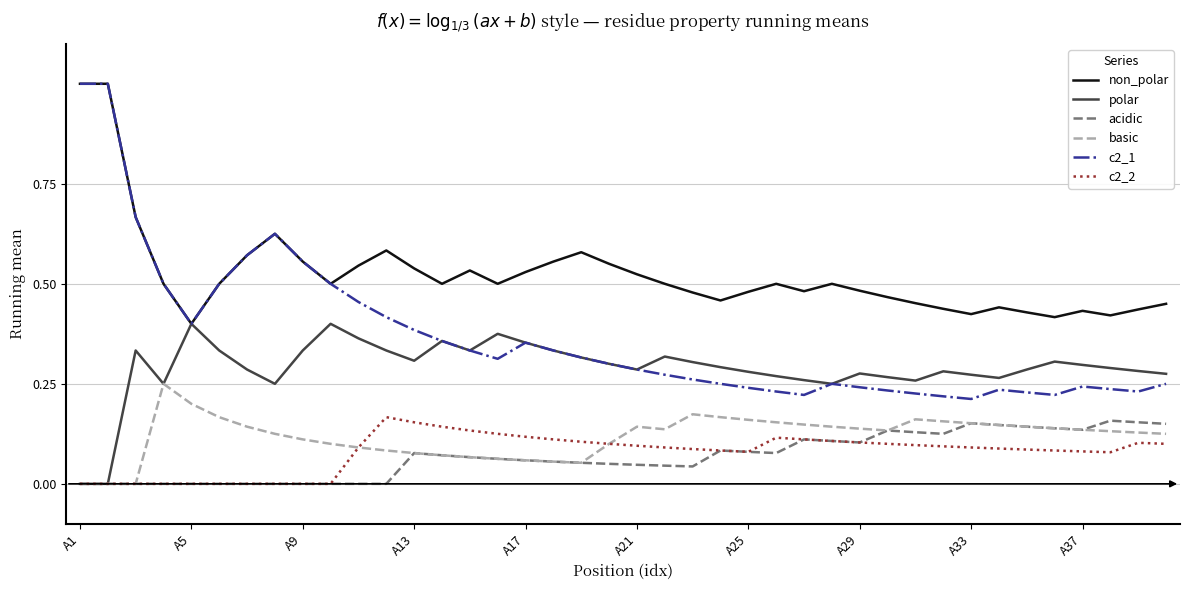

What is the maximum value shown in the chart?

1.0